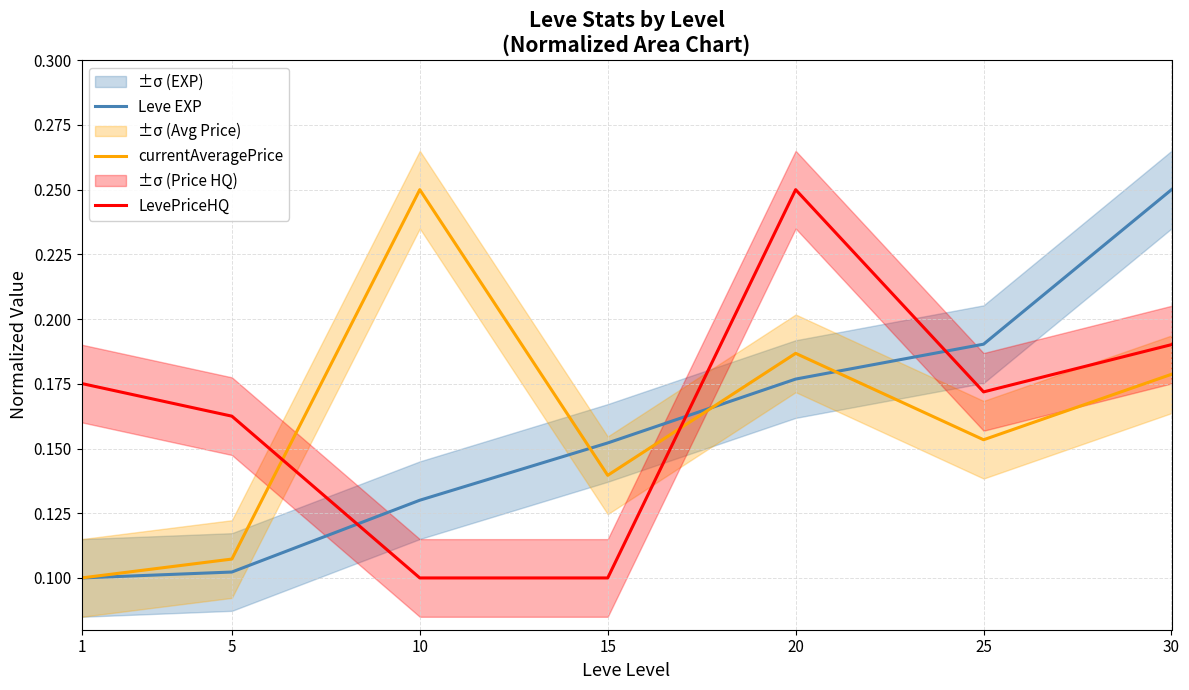

True or false: LevePriceHQ has a value of 0.1 at 10.

True